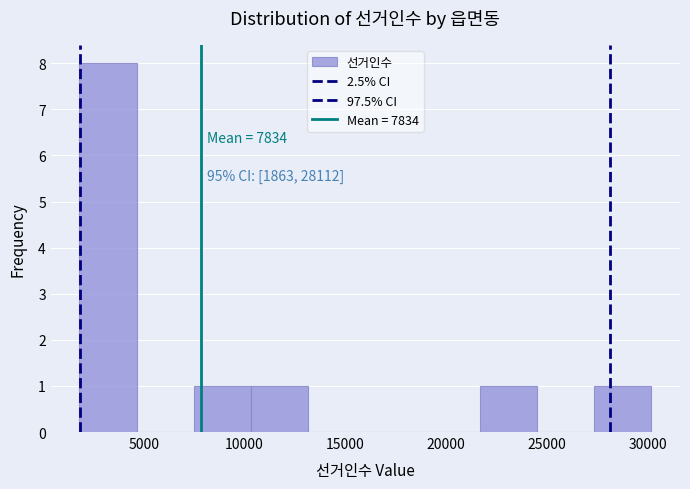

Over which range of the x-axis is the bar tallest?

2000 to 4500